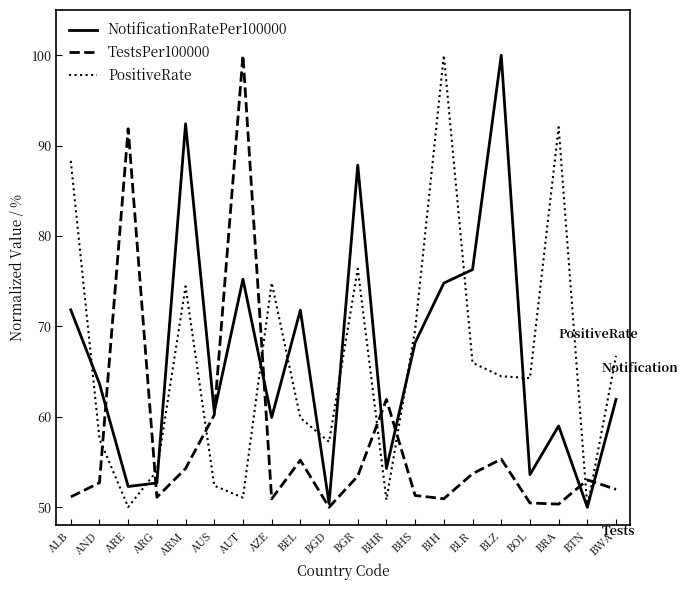

What position from the right is BLZ?

5